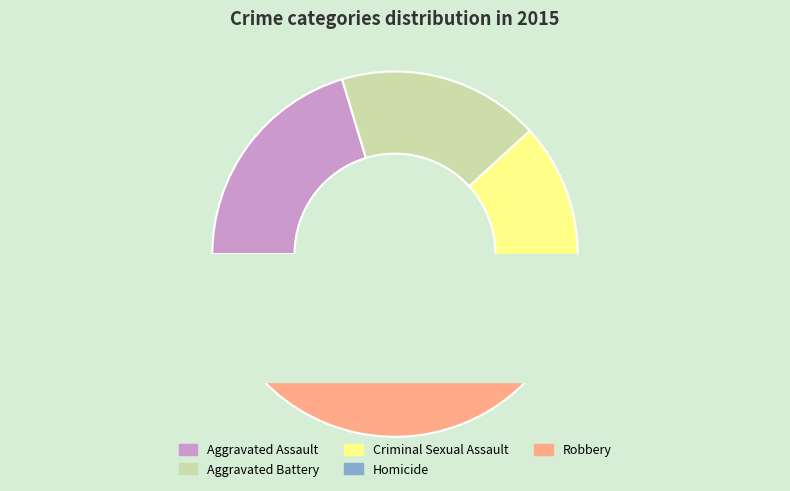

How many slices are in this pie chart?

5